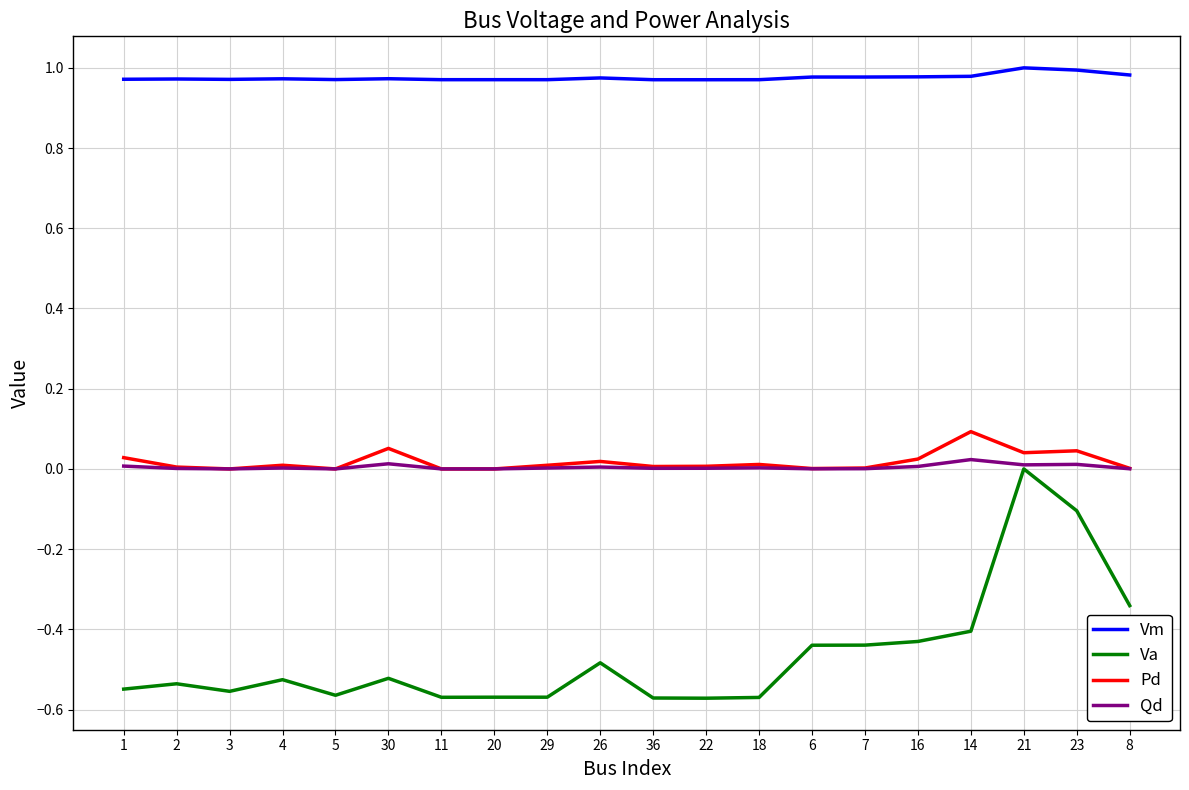

True or false: Pd and Vm cross at least once.

False